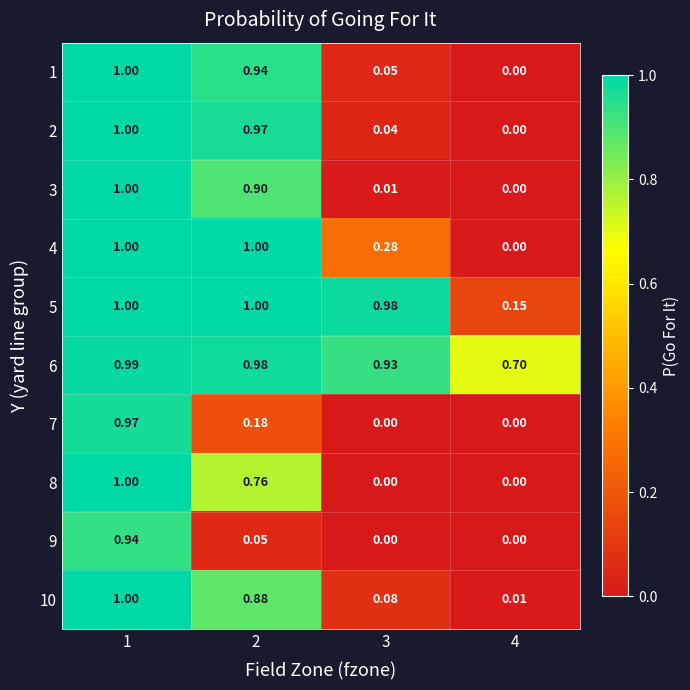

How many values in 9 are above zero?

2